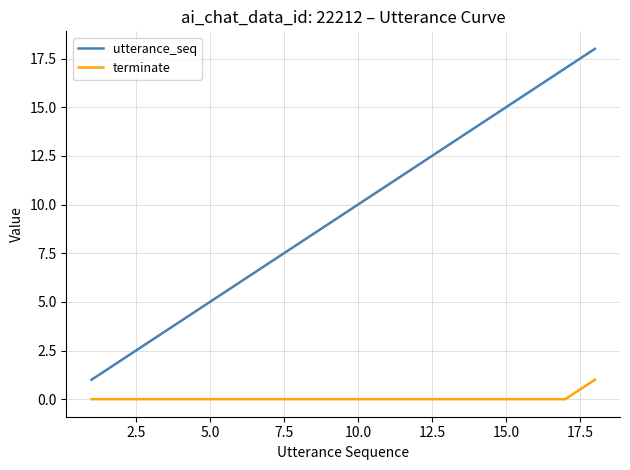

What is the difference between the maximum and minimum values in the utterance_seq series?

17